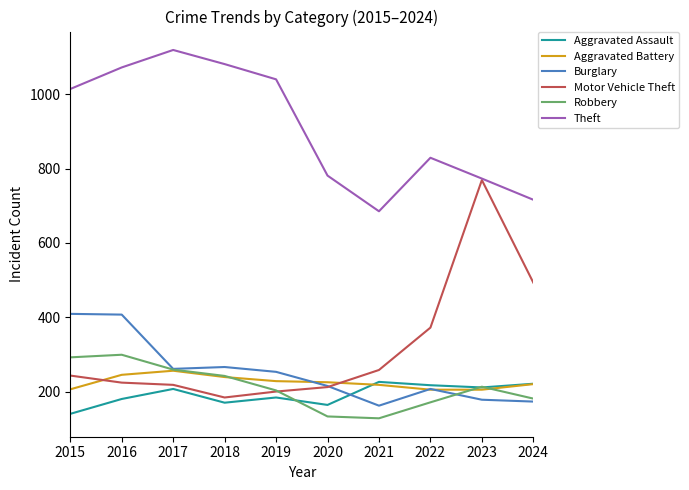

In Burglary, how many points are lower than both neighbors (excluding endpoints)?

2